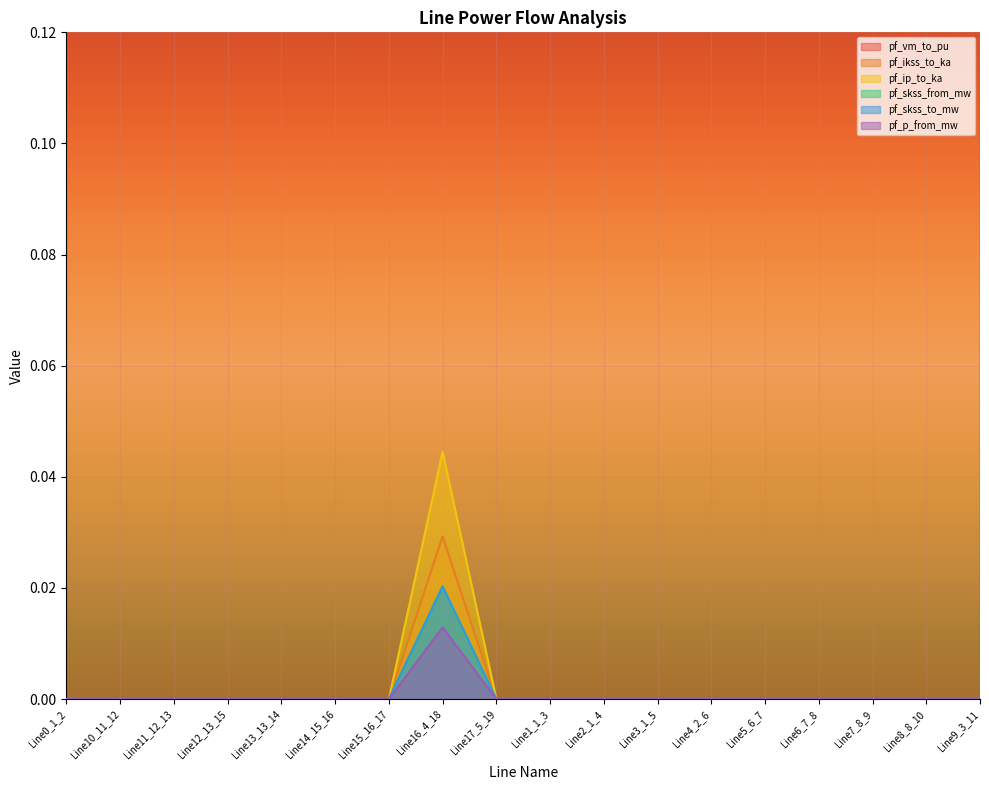

True or false: pf_ikss_to_ka and pf_p_from_mw cross at least once.

False